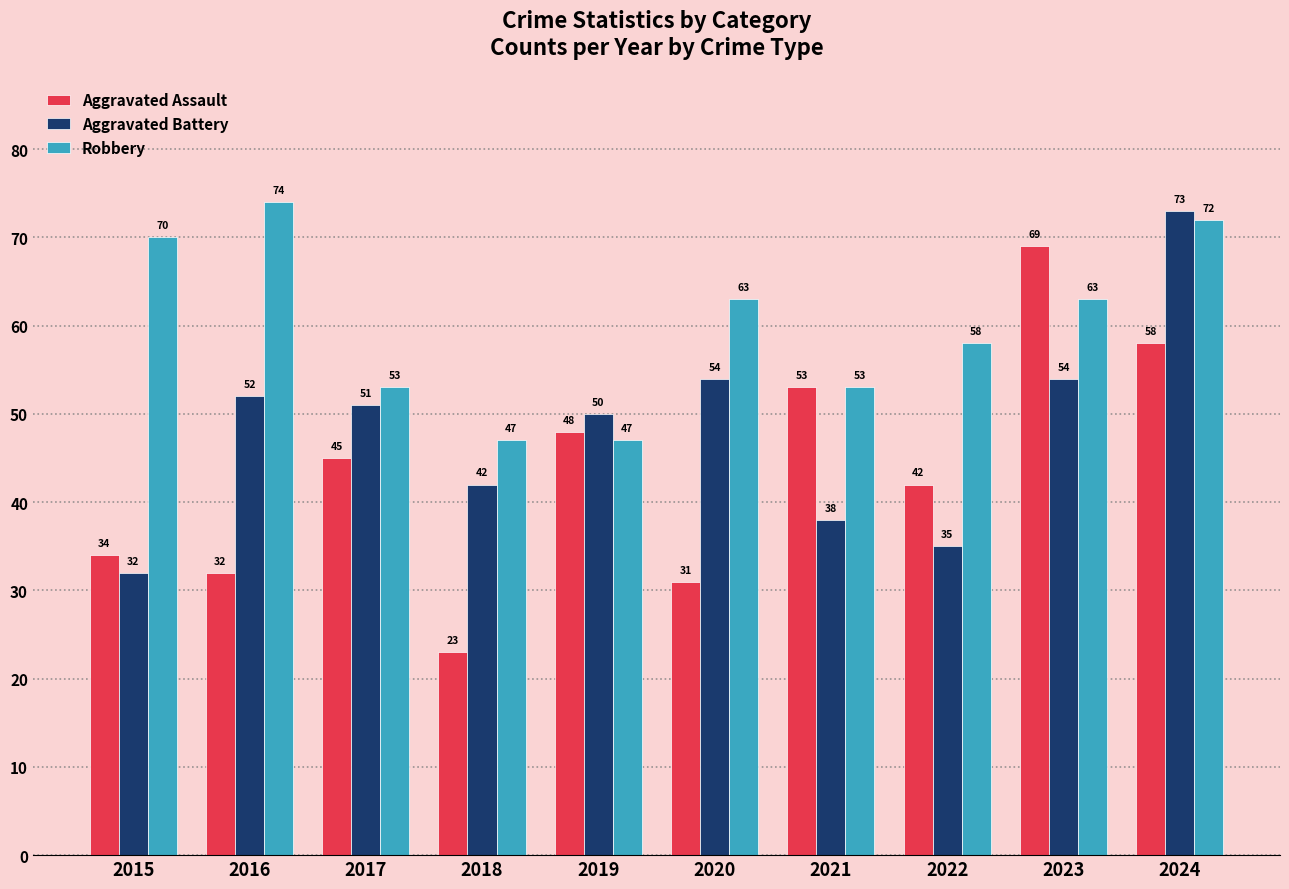

What is the minimum value shown in the chart?

23